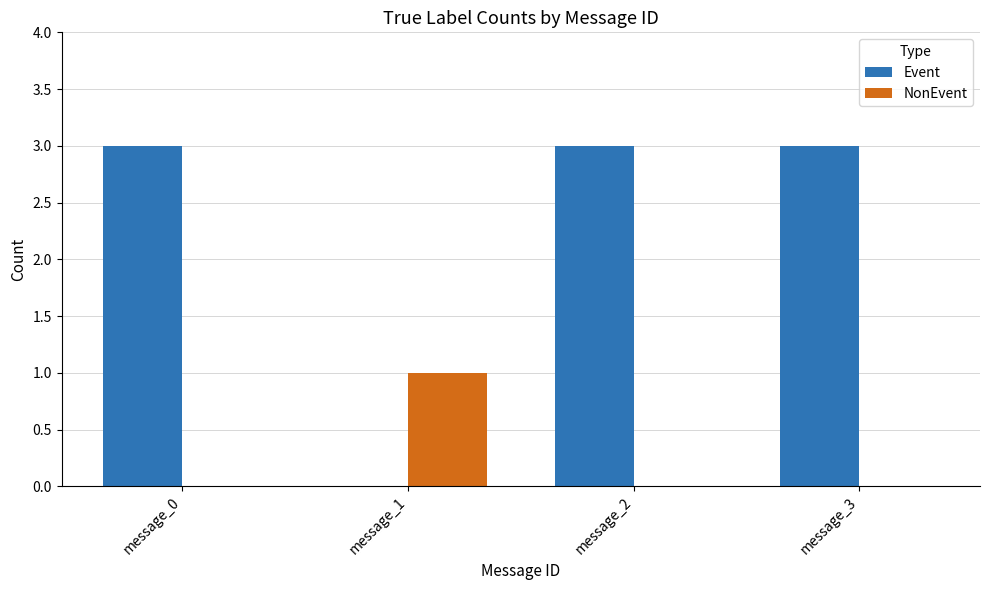

How many series are shown in this chart?

2